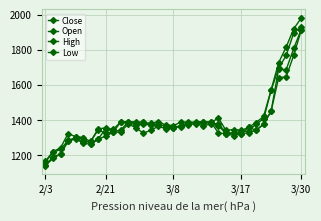

Reading right to left, list all the values displayed in this chart.

Close: 1929	1895	1767	1695	1569	1405	1377	1335	1334	1323	1330	1376	1382	1382	1384	1383	1363	1360	1368	1369	1371	1375	1371	1385	1387	1331	1326	1342	1277	1275	1296	1283	1232	1215	1160
Open: 1915	1807	1686	1690	1450	1375	1341	1357	1321	1325	1321	1325	1387	1389	1385	1383	1367	1356	1362	1376	1371	1386	1382	1390	1341	1335	1350	1290	1261	1299	1300	1280	1205	1190	1141
High: 1980	1919	1815	1726	1571	1420	1385	1357	1340	1345	1340	1410	1386	1390	1387	1387	1387	1368	1371	1390	1380	1386	1388	1390	1388	1346	1354	1349	1277	1299	1305	1321	1241	1219	1166
Low: 1910	1768	1645	1641	1450	1375	1341	1327	1321	1311	1321	1366	1377	1367	1377	1373	1361	1355	1349	1364	1340	1325	1355	1378	1330	1330	1308	1290	1261	1268	1292	1278	1205	1181	1140